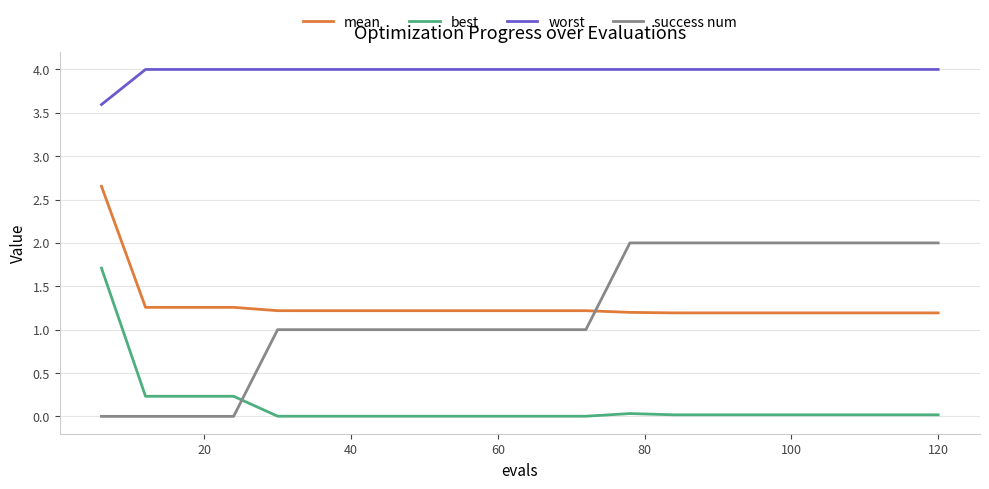

Which series has the largest total across all categories?

worst